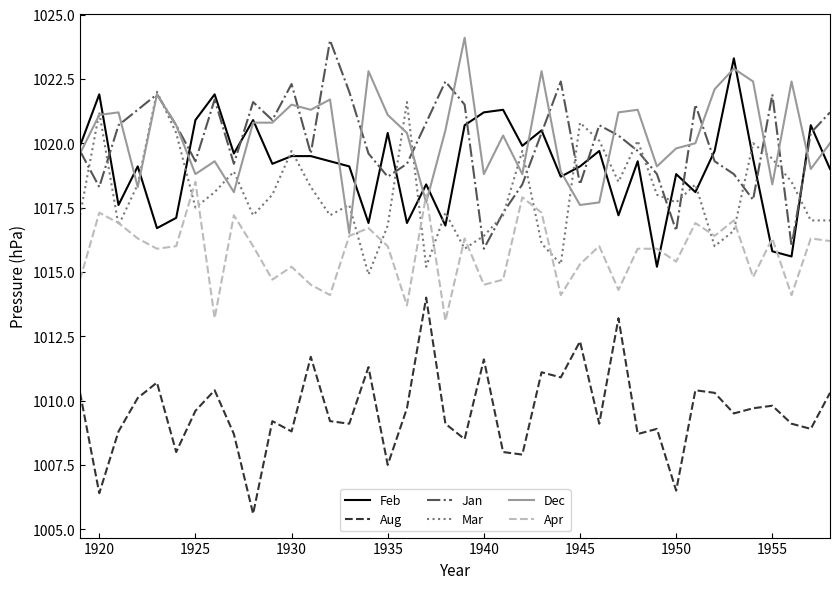

True or false: Dec has more than 1 interior local peaks.

True